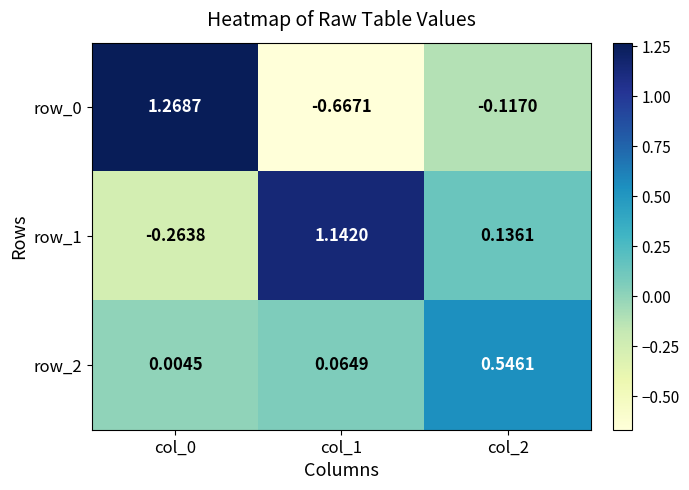

Is the value of row_0 at col_0 greater than the value of row_1 at col_1?

Yes